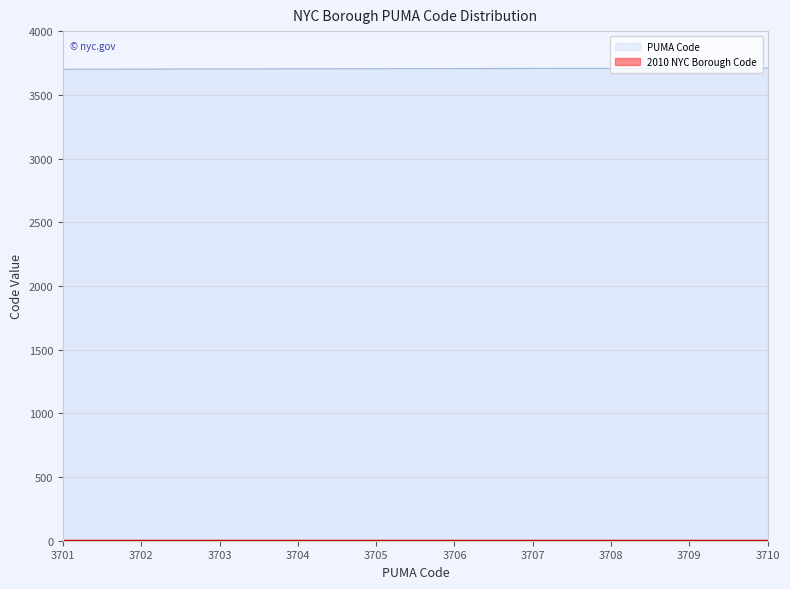

How many lines are shown in the chart?

2